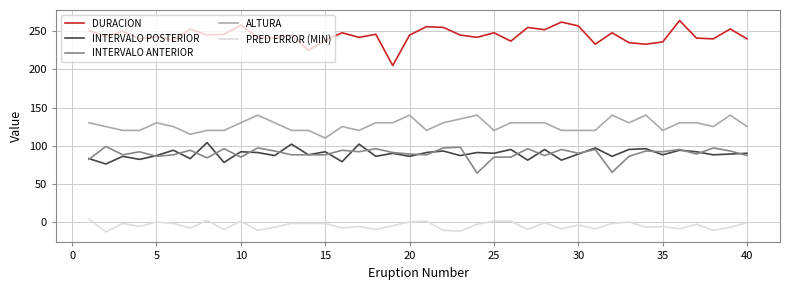

True or false: ALTURA and INTERVALO ANTERIOR cross at least once.

False